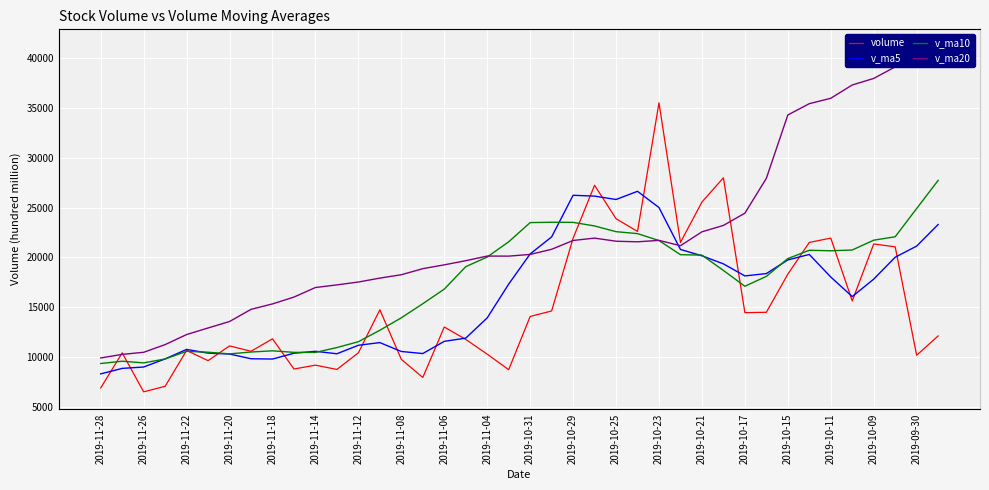

What position from the left is 2019-11-28?

1